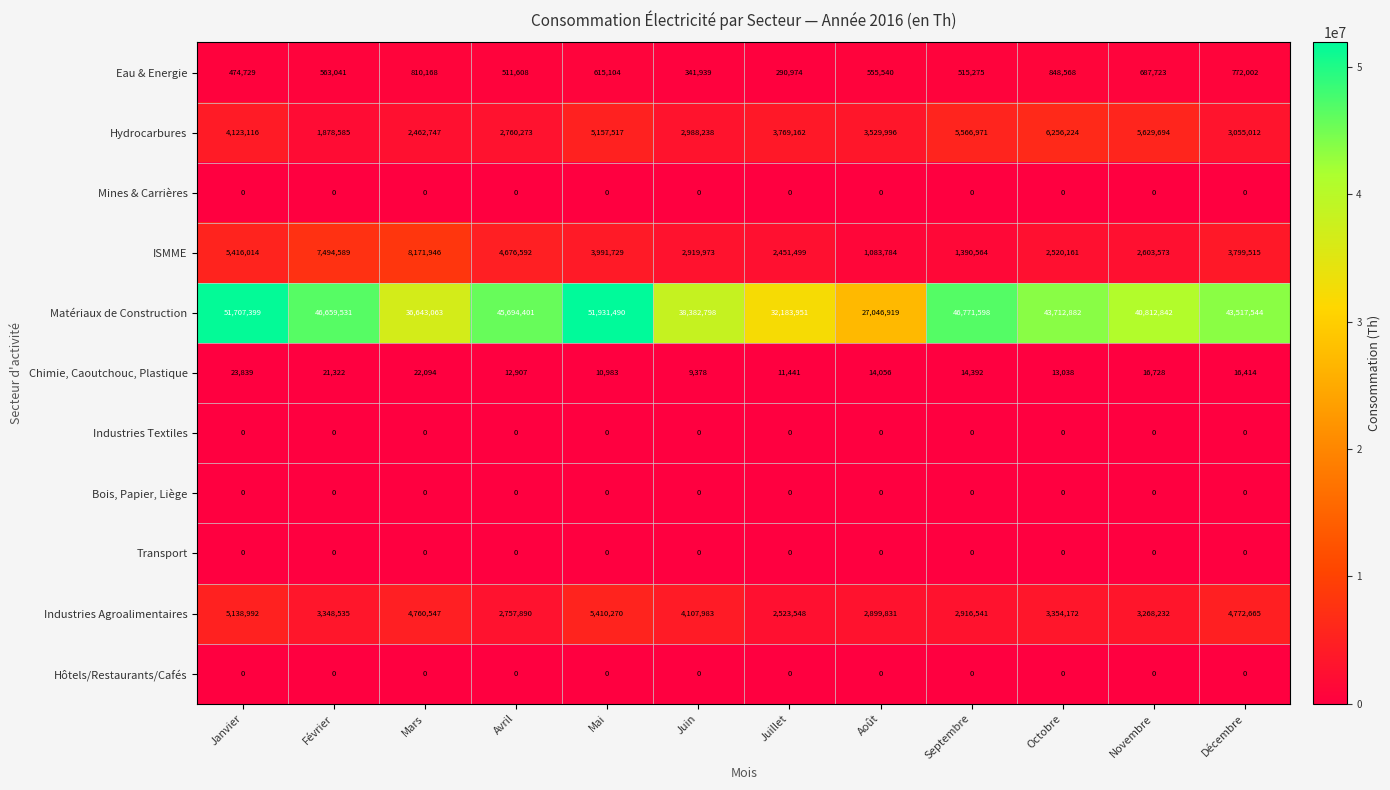

At how many categories does at least one series exceed 8516151?

12